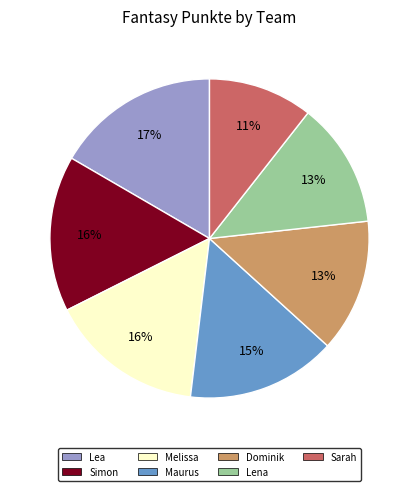

Does any single category account for the majority?

No